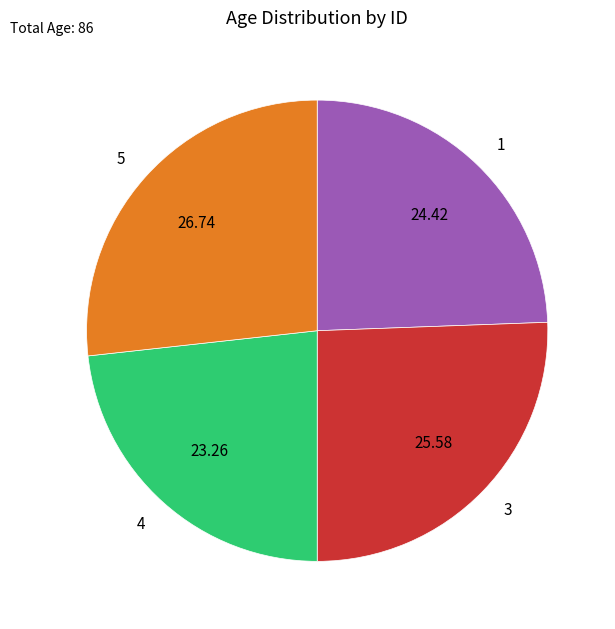

Rank the categories by value from lowest to highest.

4, 1, 3, 5